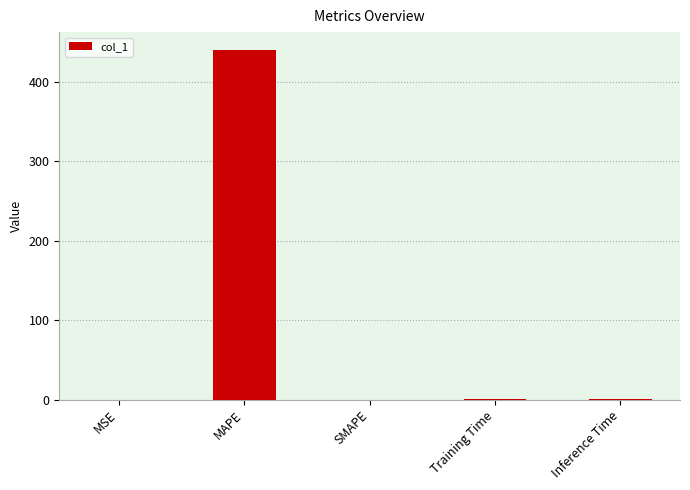

How many distinct data groups are displayed?

1